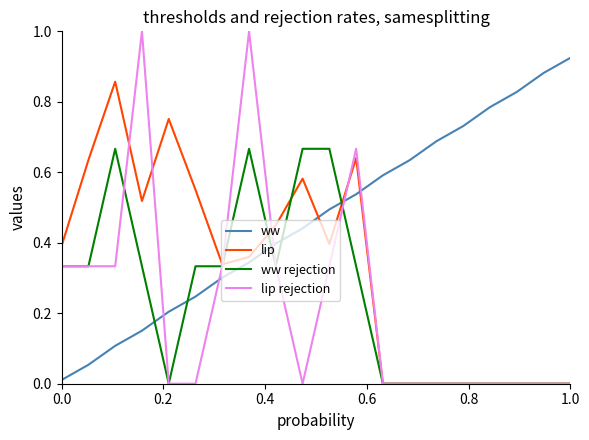

Which series has the largest total across all categories?

ww